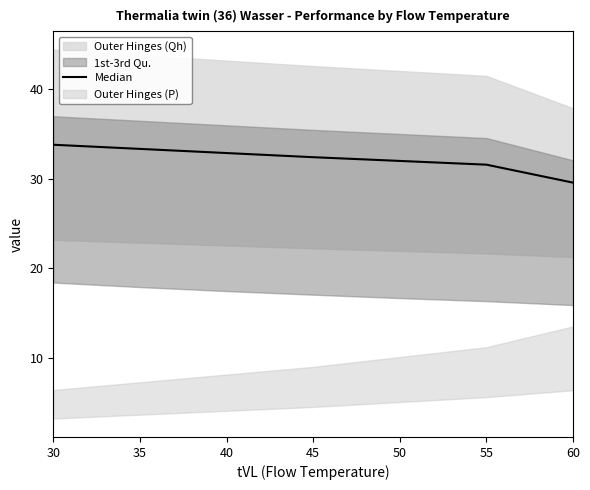

Reading left to right, transcribe all the data shown in this chart.

33.8	33.4	32.9	32.4	32.0	31.6	29.6